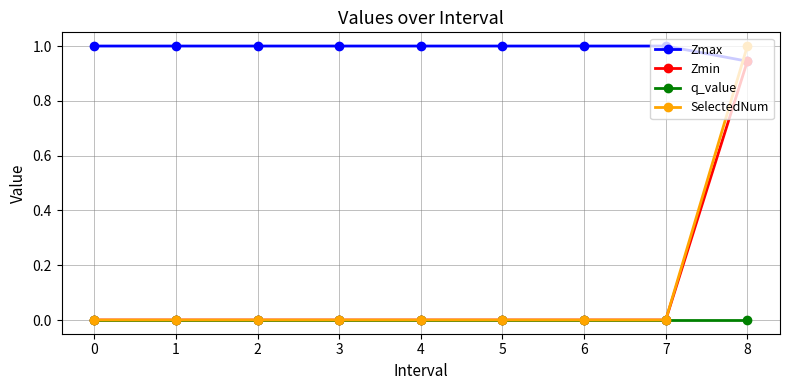

True or false: Zmax and q_value cross at least once.

False